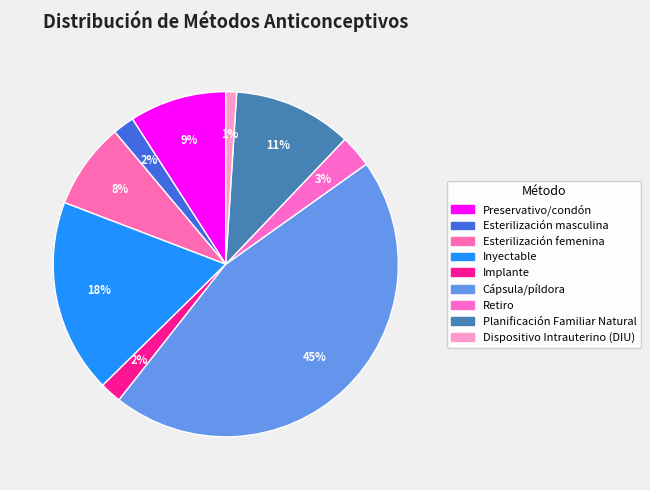

Is there any slice that represents more than half of the pie?

No